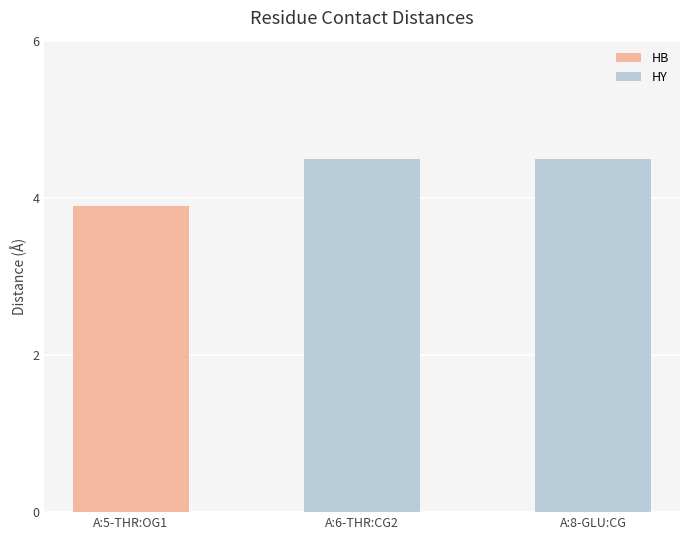

Reading left to right, transcribe all the data shown in this chart.

A:5-THR:OG1=3.9	A:6-THR:CG2=4.5	A:8-GLU:CG=4.5